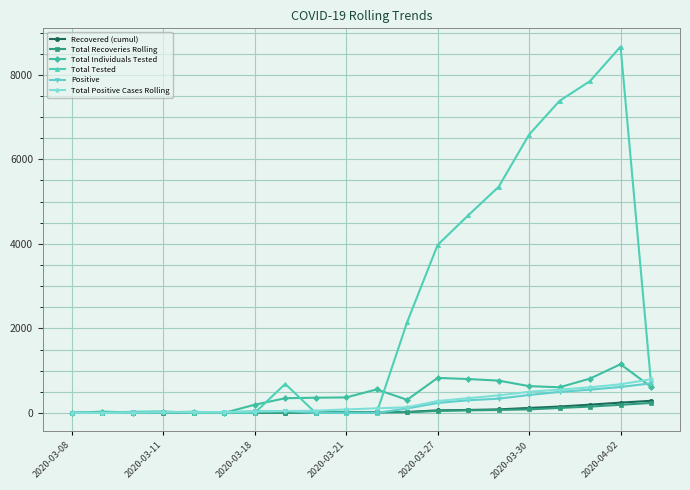

True or false: Positive has more than 0 points higher than both neighbors.

True